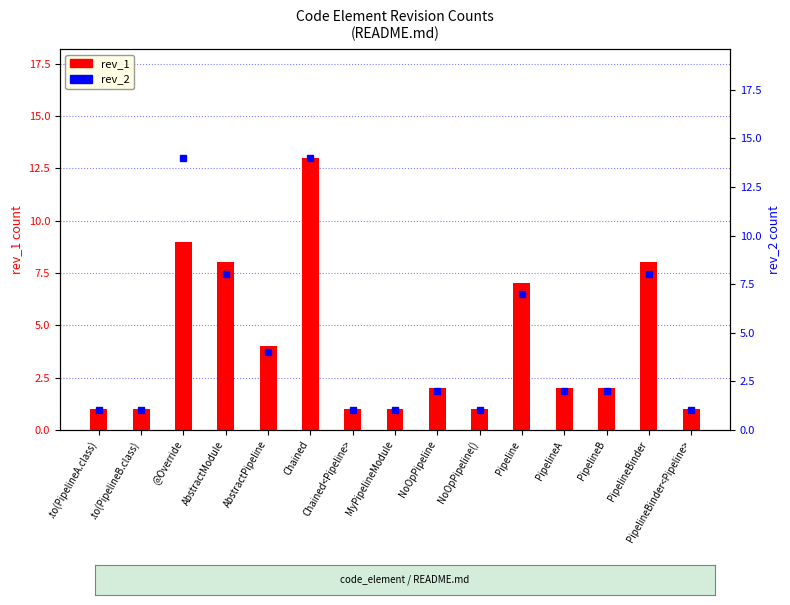

Rank the series by their average value, from highest to lowest.

rev_2, rev_1